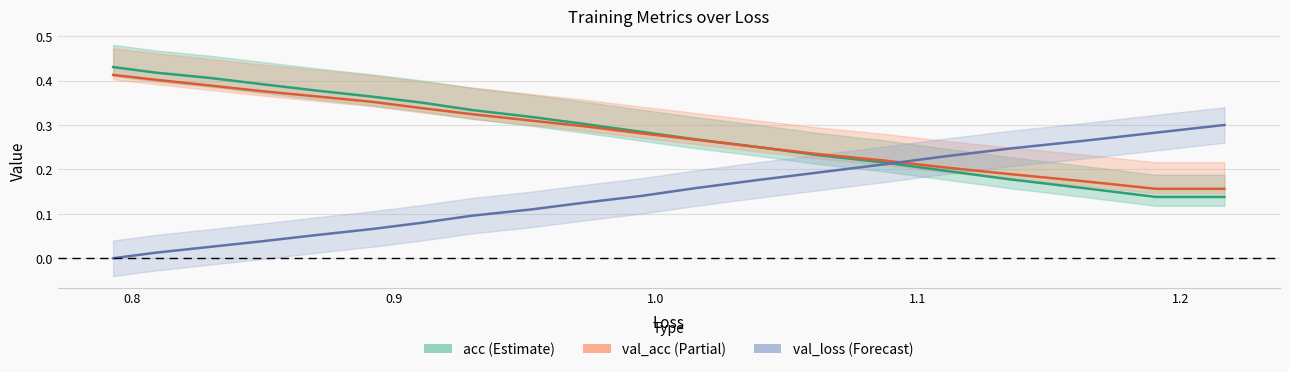

True or false: acc (line) has more than 0 points higher than both neighbors.

False